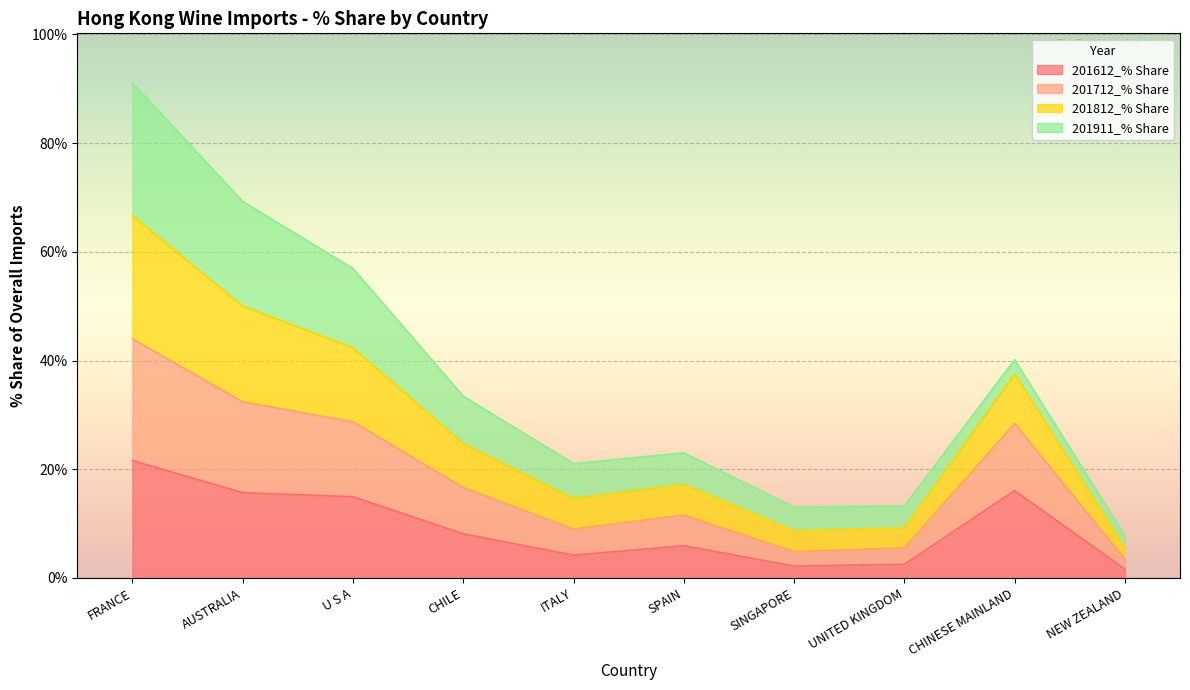

What is the highest value of the 201612_% Share series?

21.6